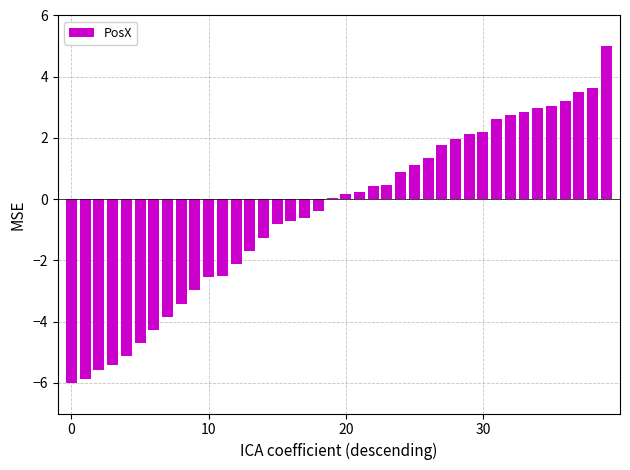

What is the average value?

-0.4